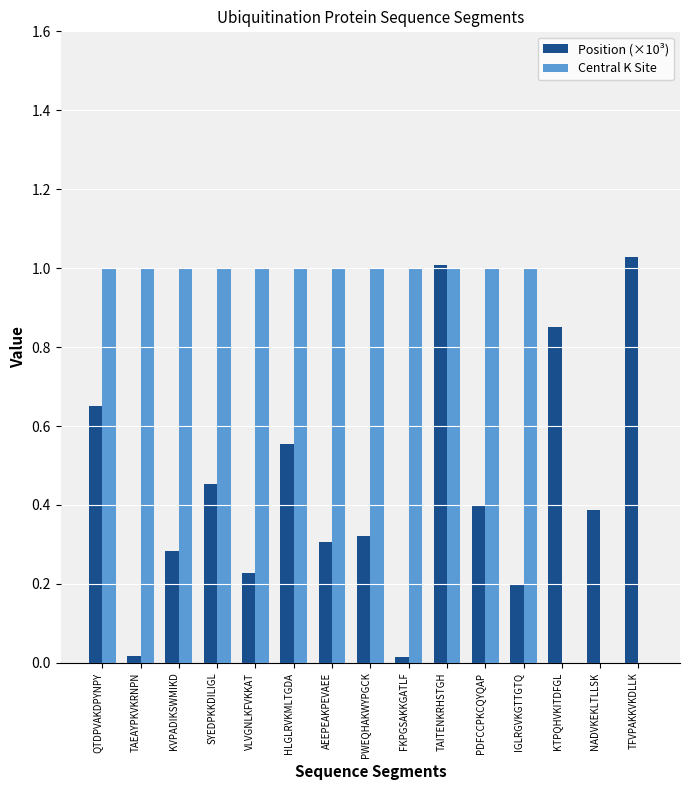

Which series changed the most between KVPADIKSWMIKD and HLGLRVKMLTGDA?

Position (×10³)